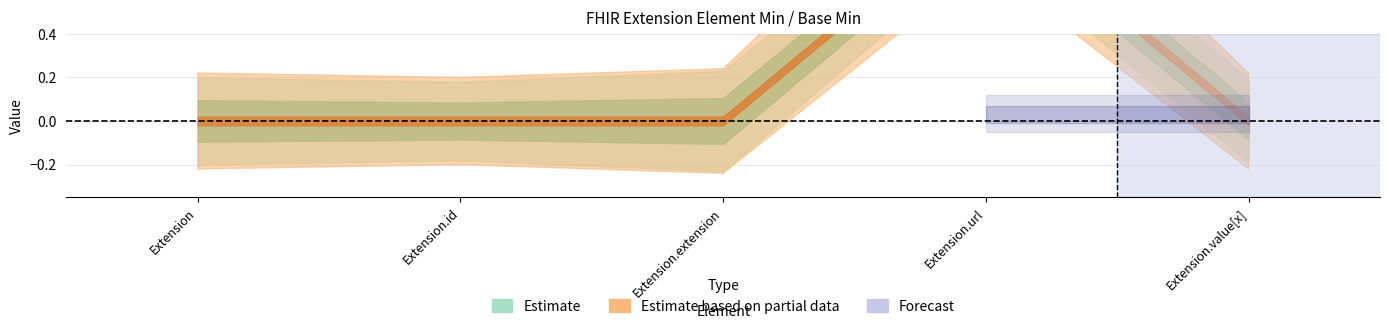

How many categories are shown in the chart?

5